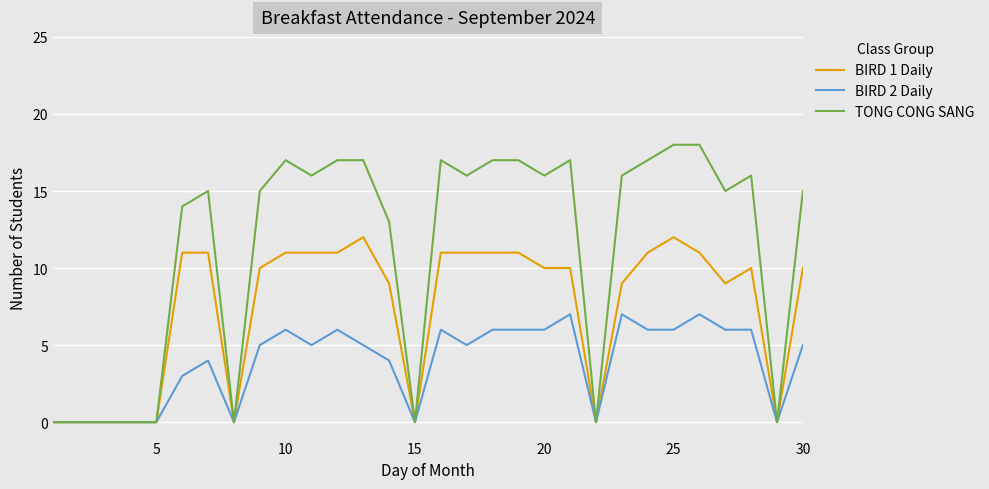

Which series has the widest spread of values?

TONG CONG SANG